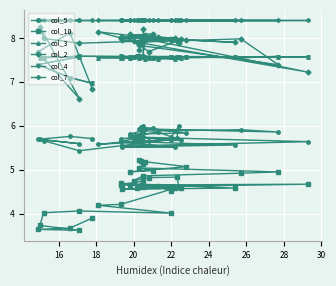

Is this an area chart (filled region under the line)?

No